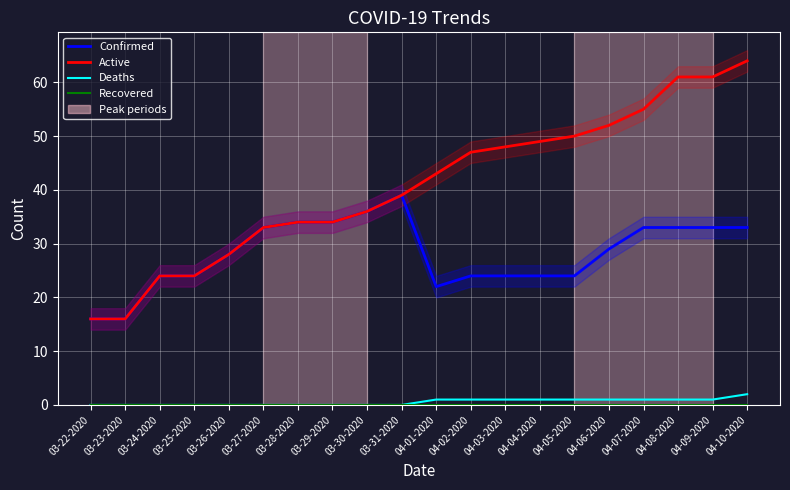

What is the label of the 1st point from the right?

04-10-2020